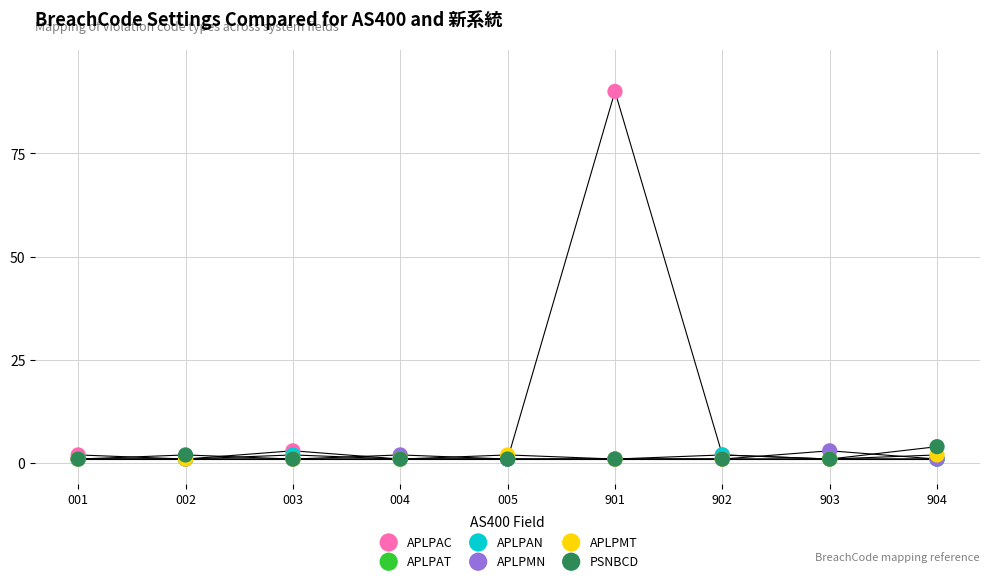

Which series reaches the maximum Y coordinate?

APLPAC